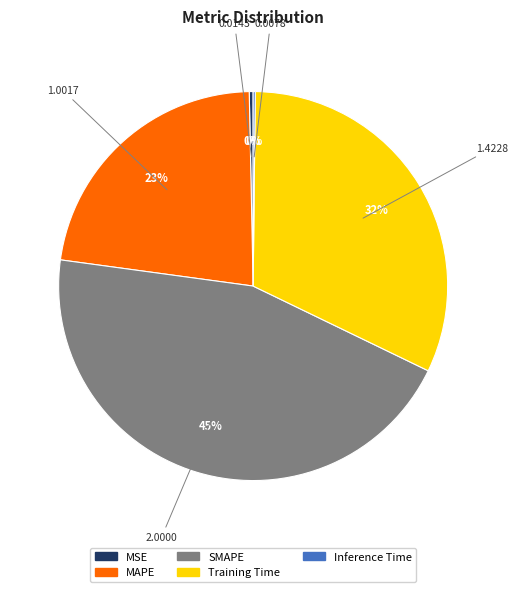

What is the ratio of the value at SMAPE to the value at MAPE?

2.0